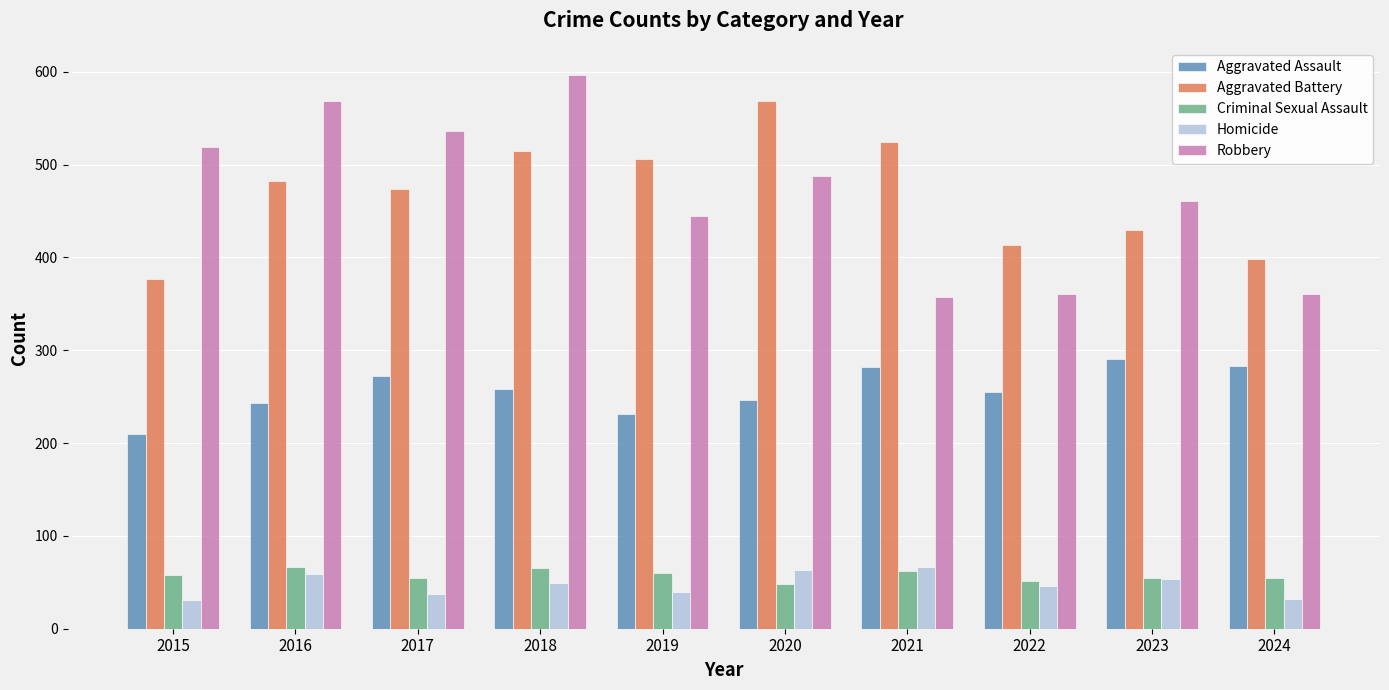

The value of Aggravated Assault at 2017 is 272. True or false?

True